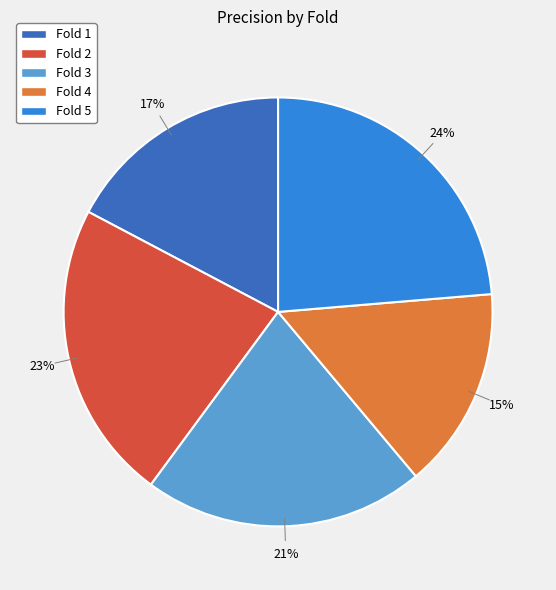

What is the largest slice in the pie chart?

Fold 5